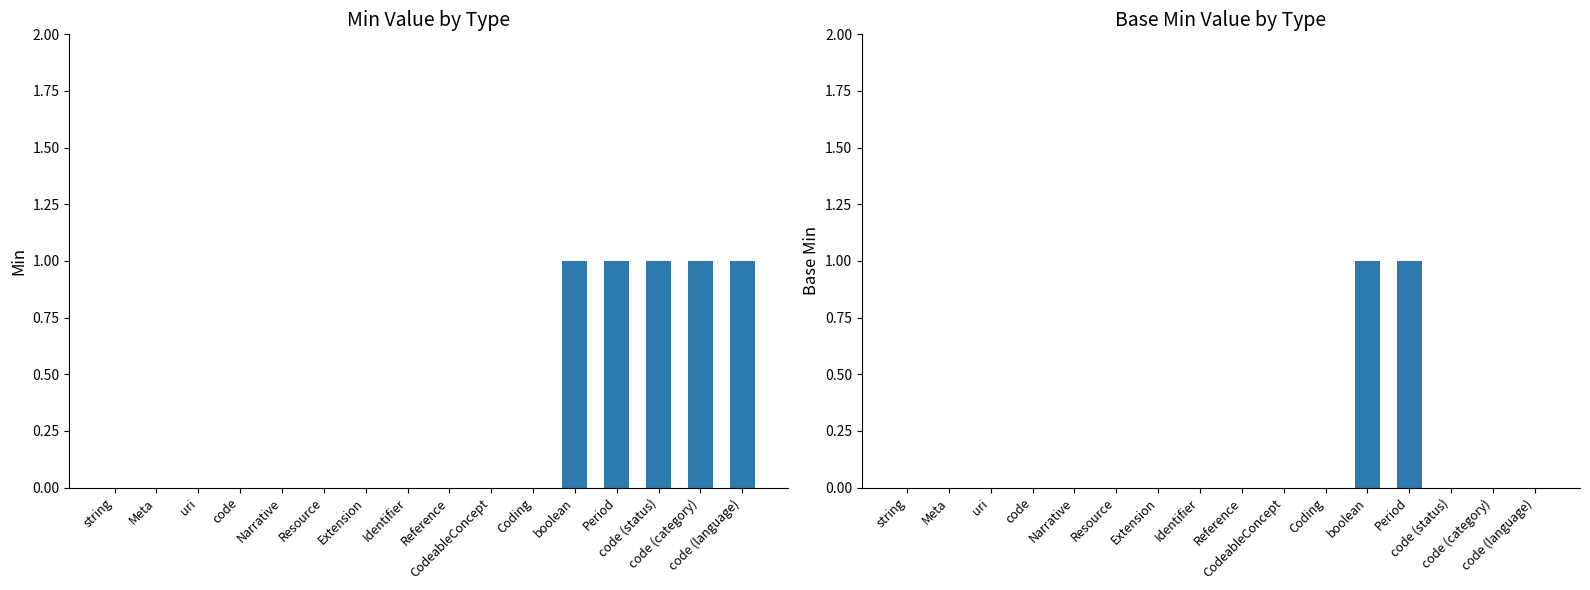

Which series has the largest range (max minus min)?

Min